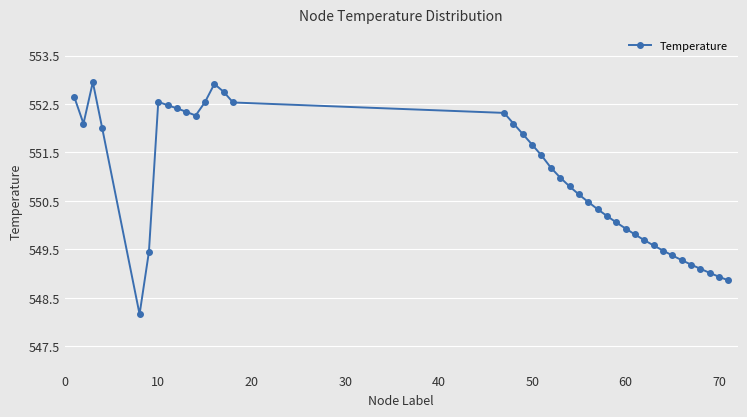

What is the difference between the maximum and minimum values?

4.8